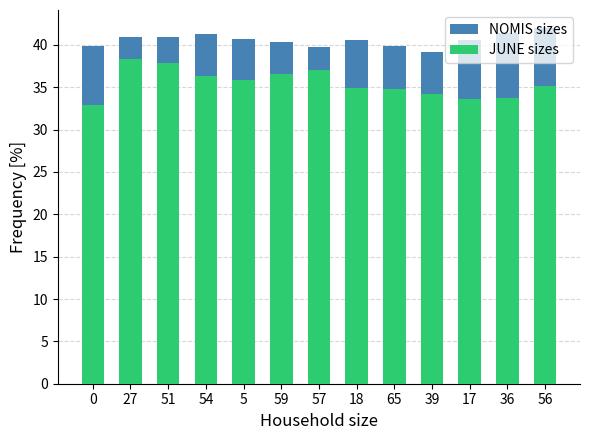

What is the spread (max minus min) of values at 59?

3.8